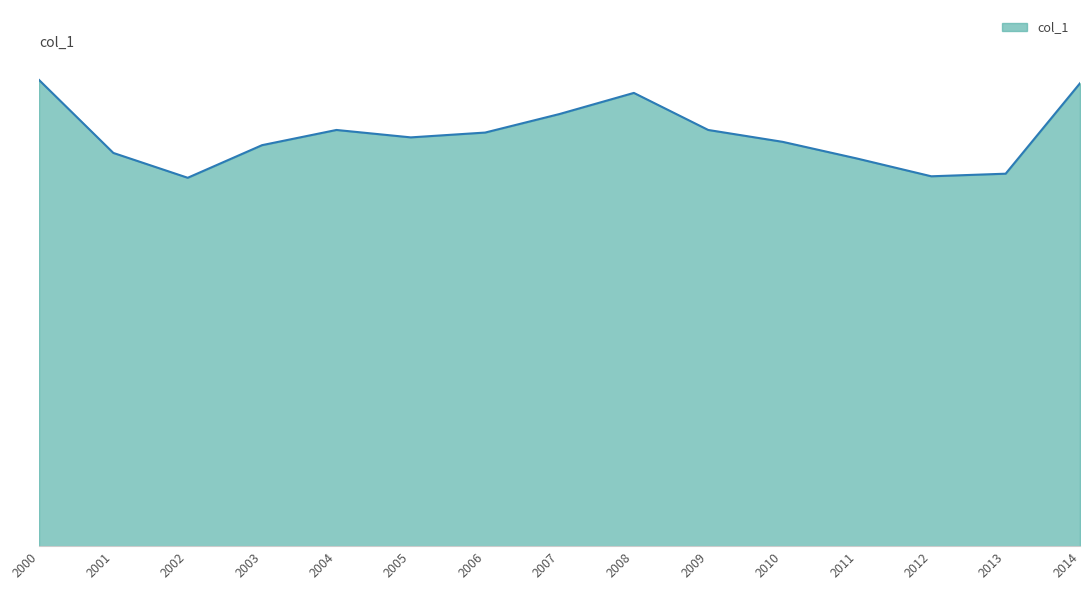

Does the chart have visible grid lines?

No